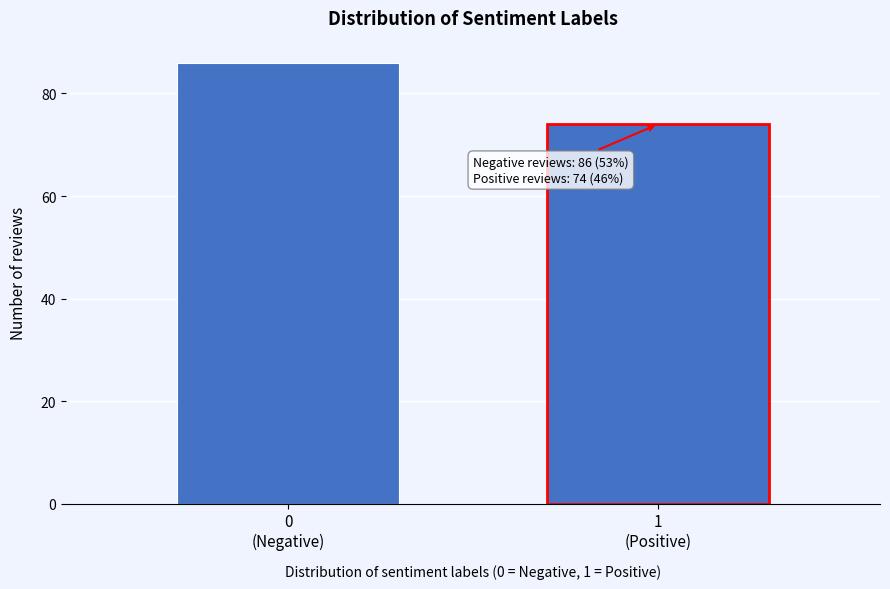

Reading left to right, what are all the values shown in this chart?

86	74